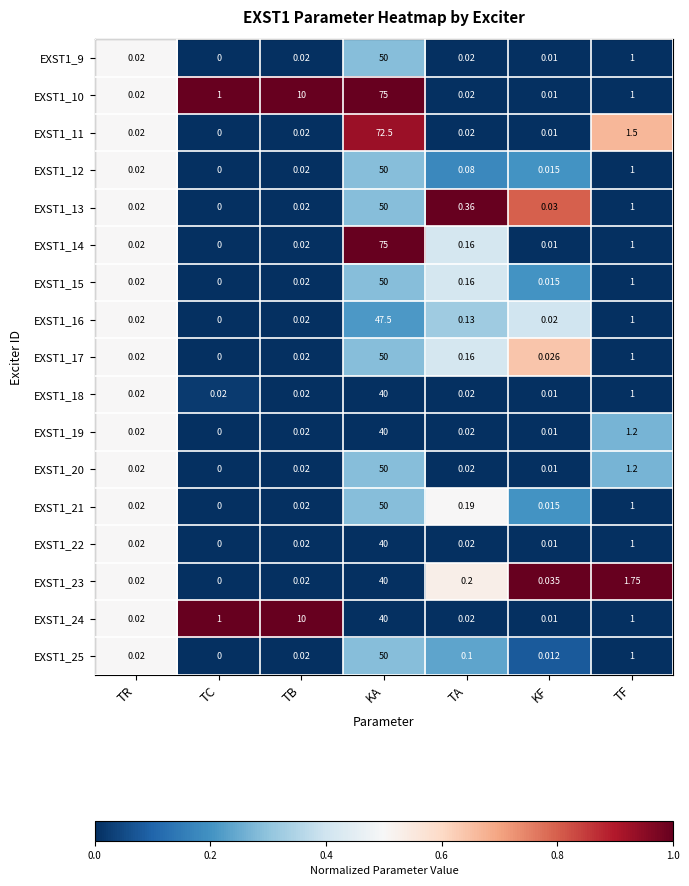

Which category has the highest value across all series?

KA